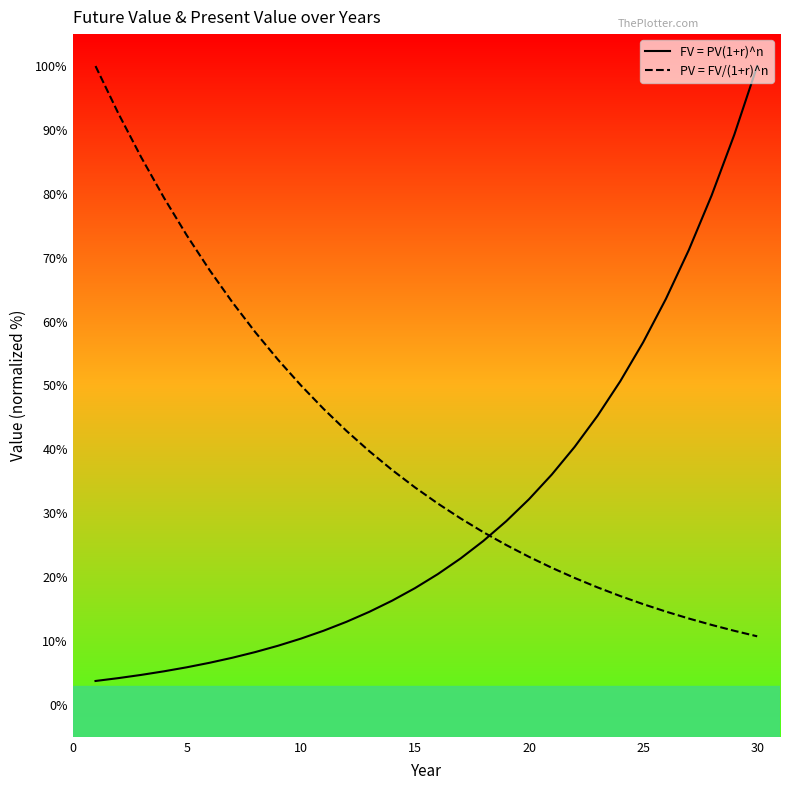

What is the greatest value displayed?

100.0